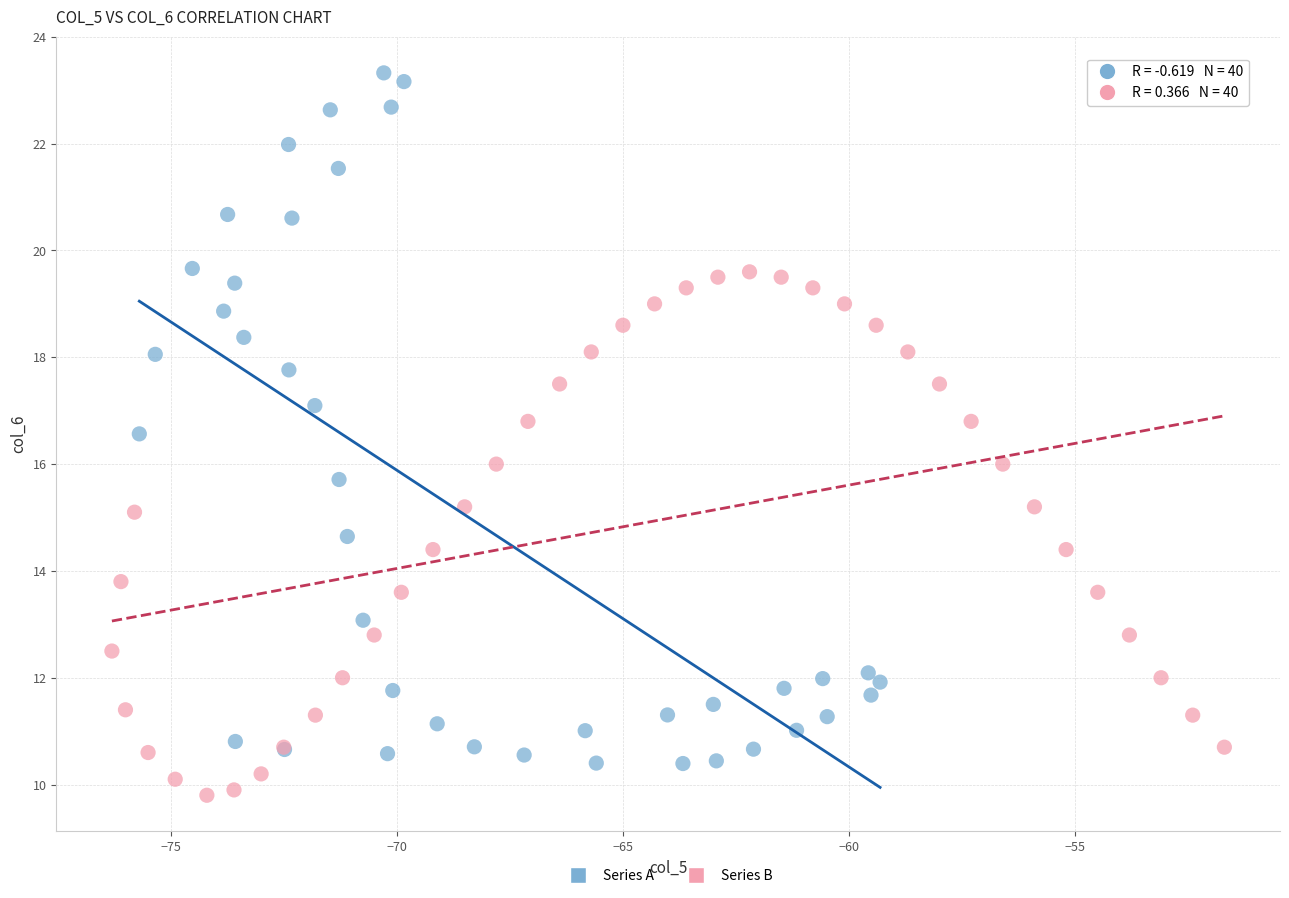

Which series contains the highest Y value?

Series A